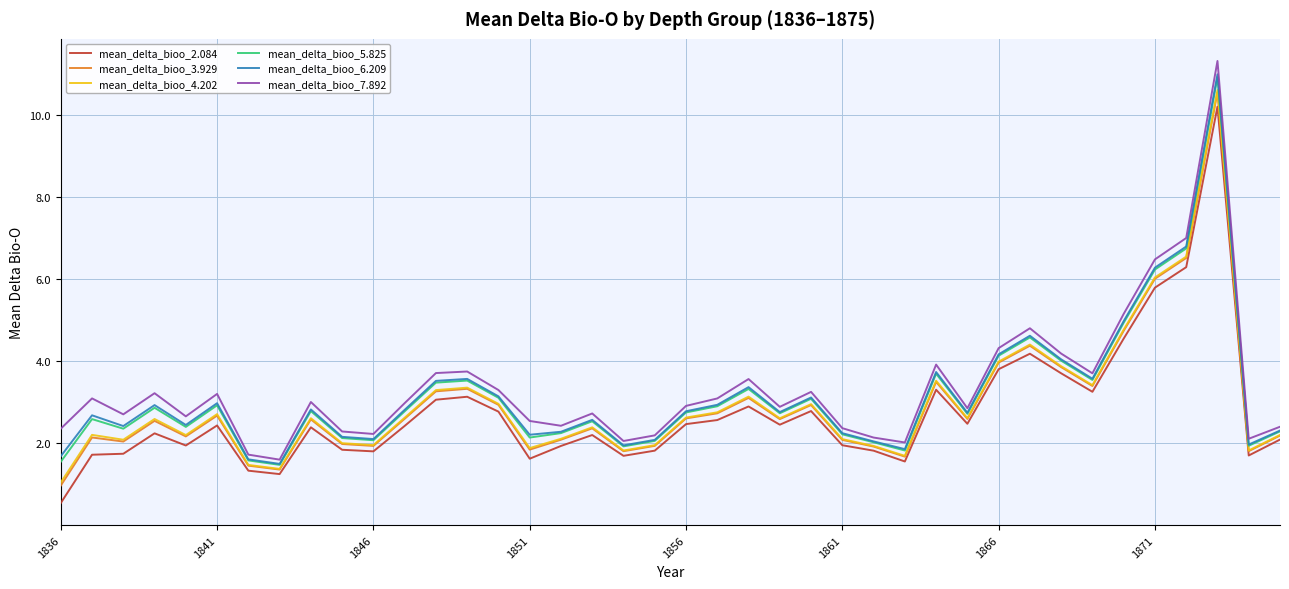

What is the minimum value for mean_delta_bioo_4.202?

1.0